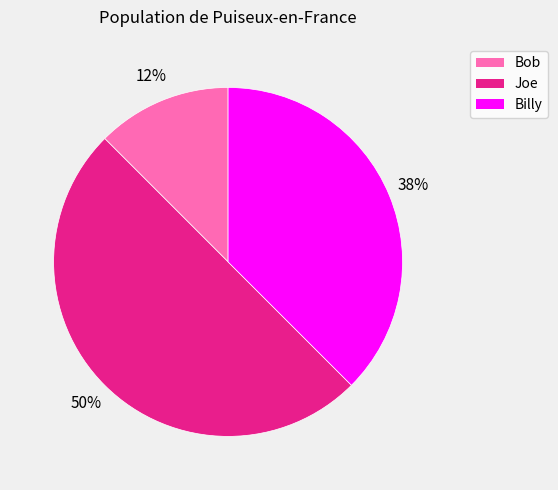

Which category has the biggest portion of the pie?

Joe